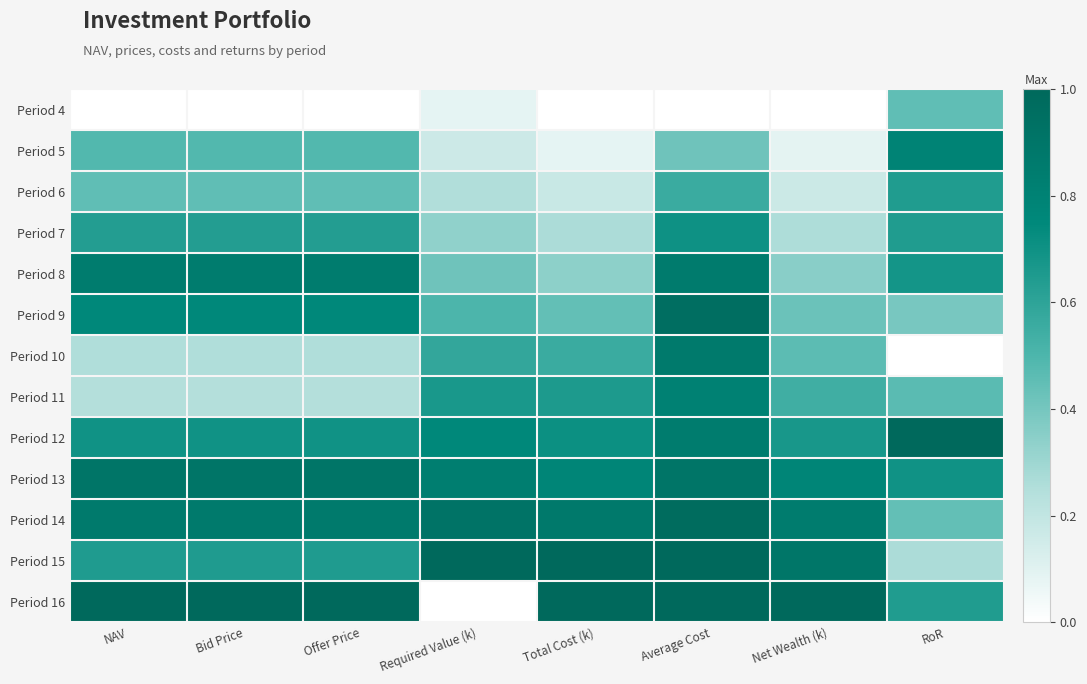

At which category is the sum across all series the highest?

Average Cost